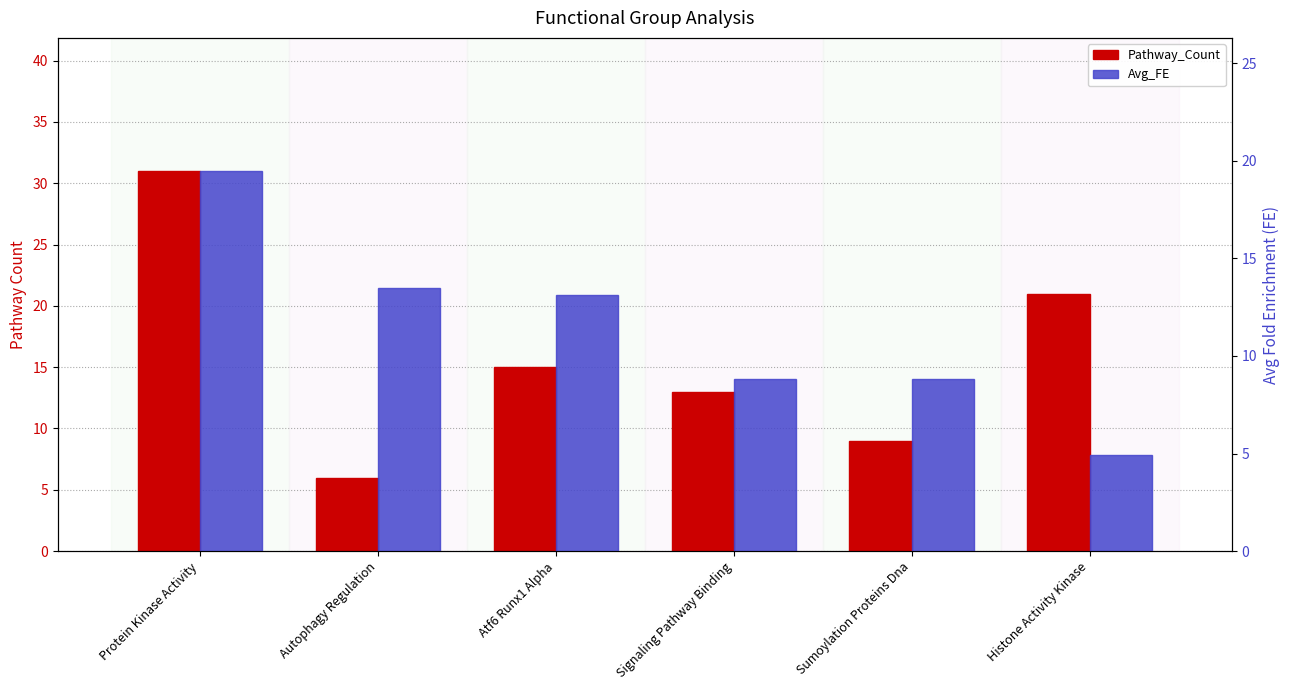

Where does the Pathway_Count series first go above 15?

Protein Kinase Activity